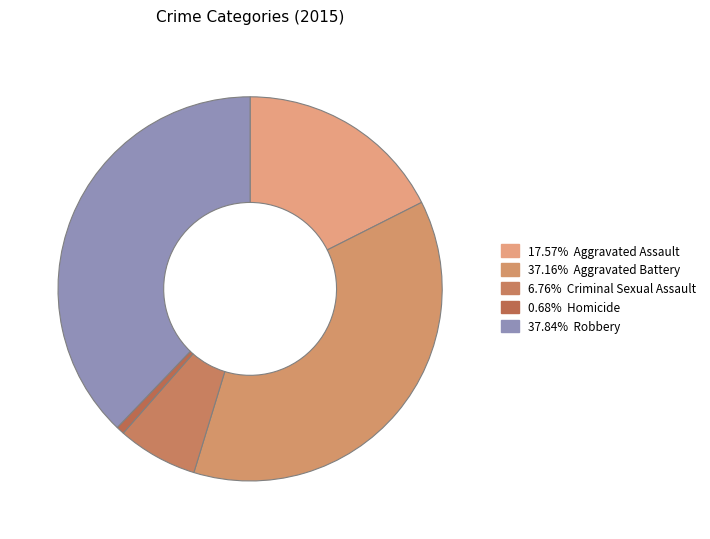

How many segments does this pie chart have?

5